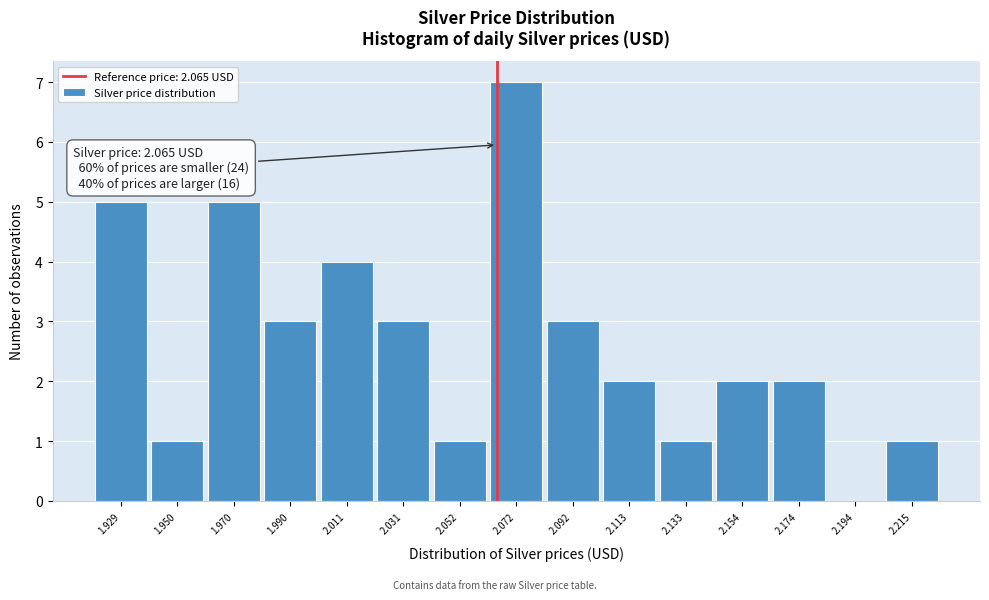

Which range on the x-axis has the tallest bar?

2.060 to 2.080